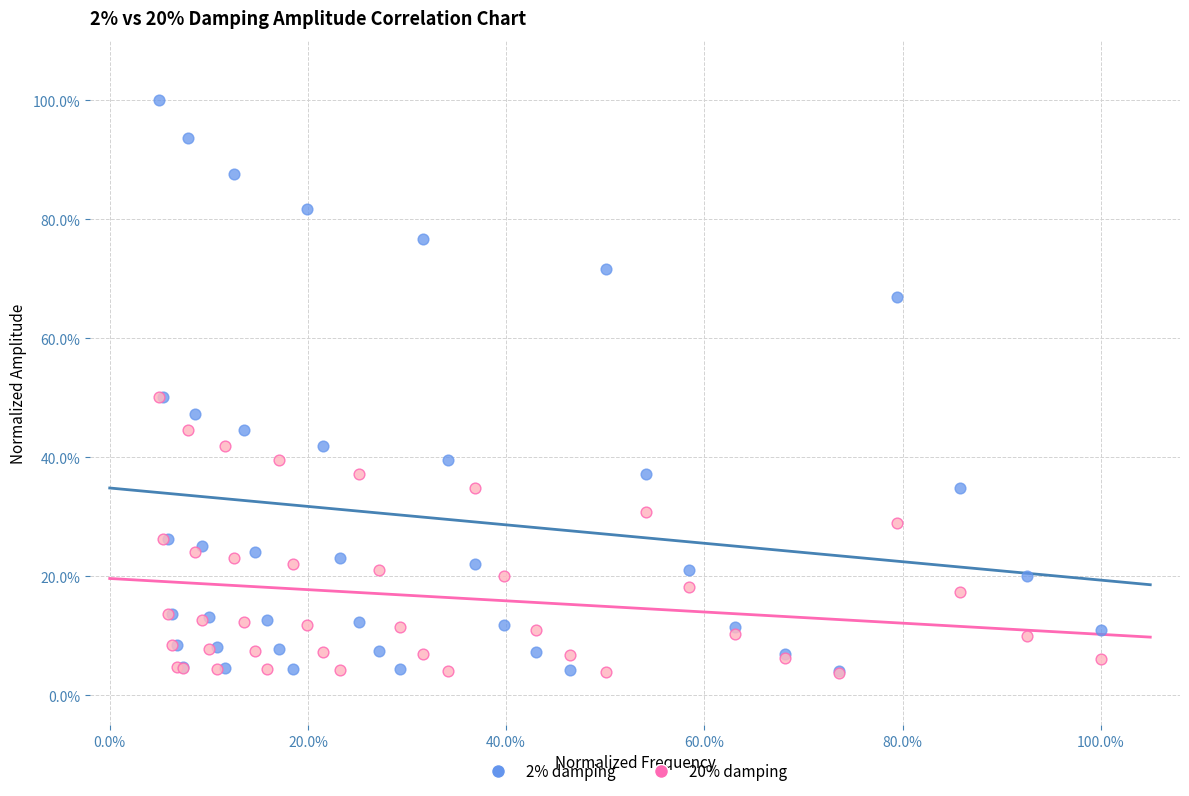

What are all the series names shown in the legend?

2% damping, 20% damping